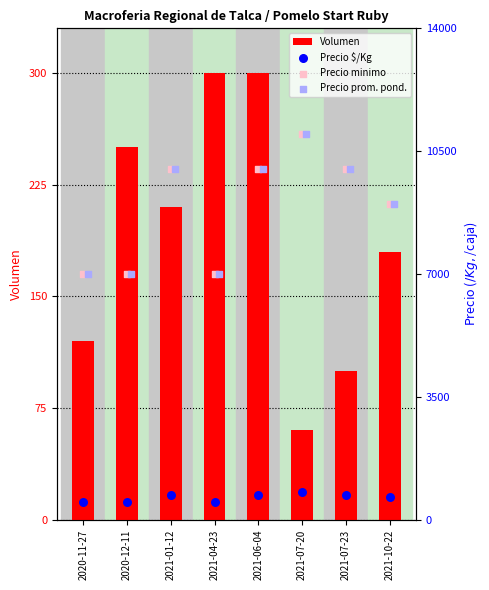

At how many categories does at least one series exceed 5479?

8